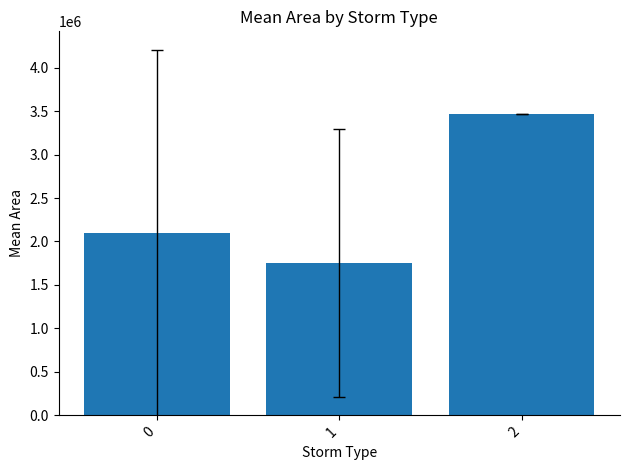

What is the value of the 3rd bar from the left?

3465625.0